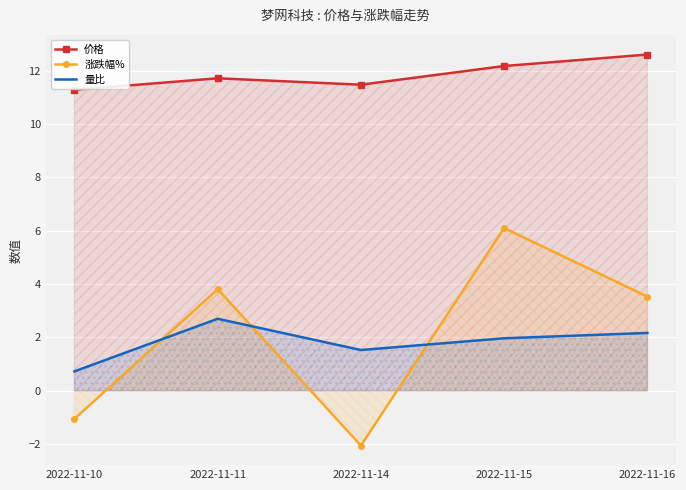

Reading left to right, list all the values displayed in this chart.

价格: 11.3	11.7	11.5	12.2	12.6
涨跌幅%: -1.1	3.8	-2.0	6.1	3.5
量比: 0.7	2.7	1.5	2.0	2.2